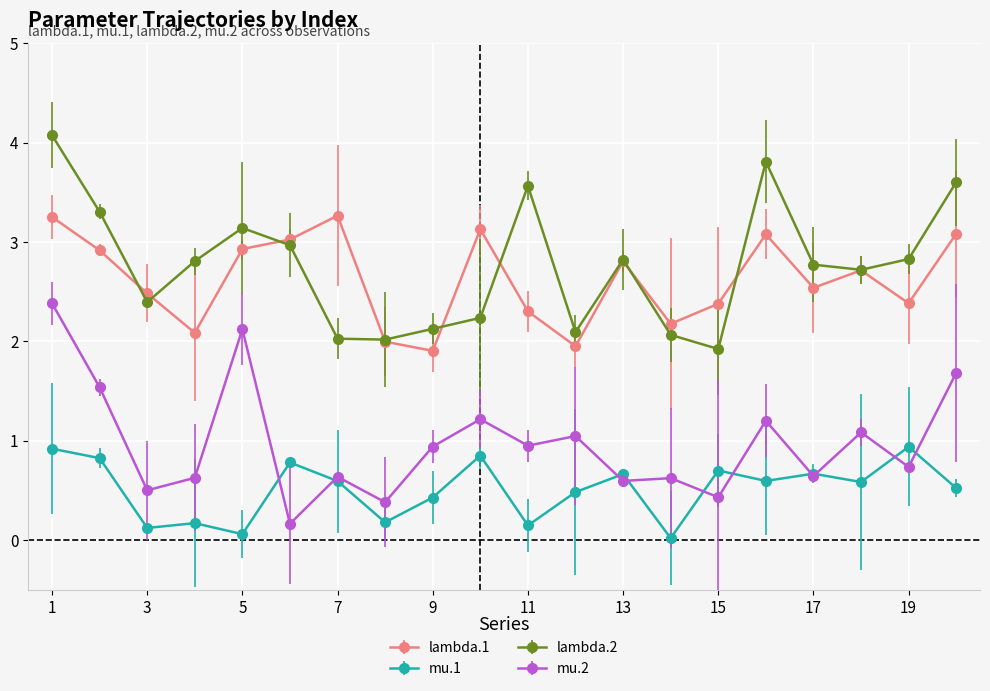

How many lines are shown in the chart?

4